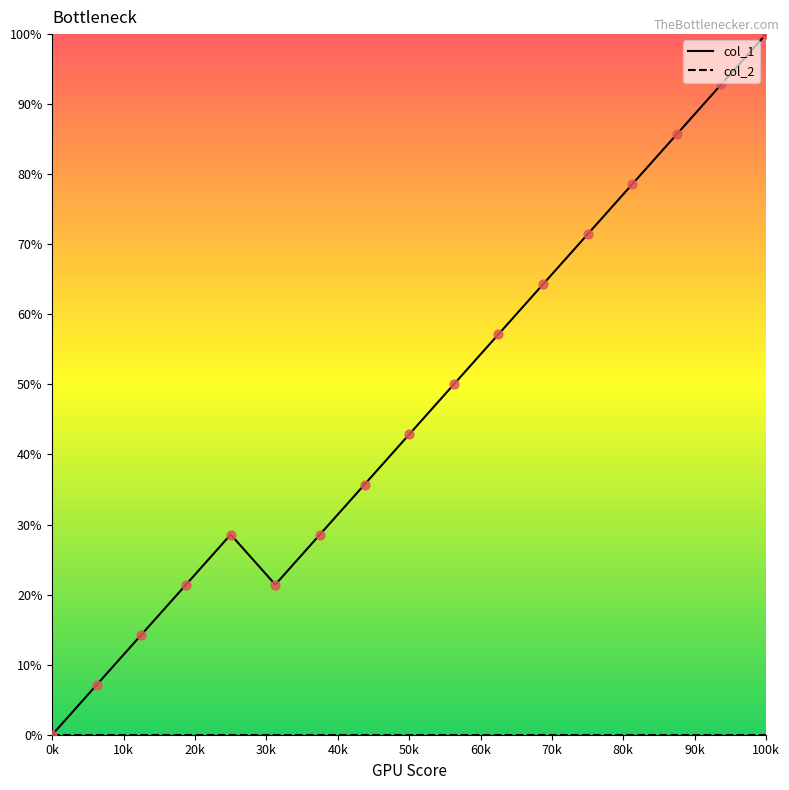

Which series has the largest total across all categories?

col_1